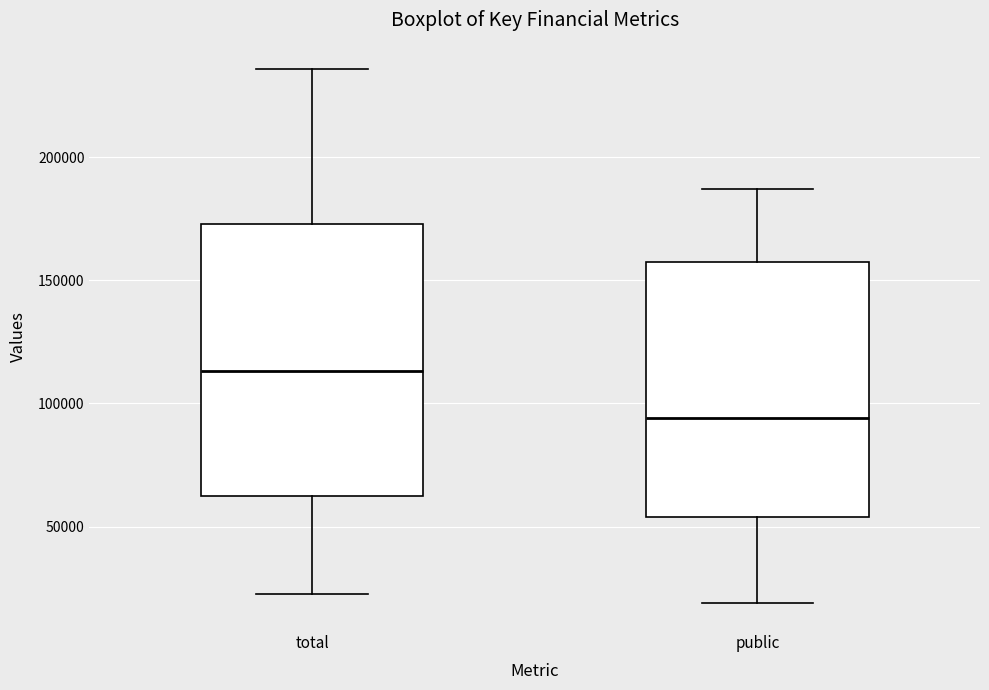

Comparing the boxes themselves (not the whiskers), which one is the tallest?

total